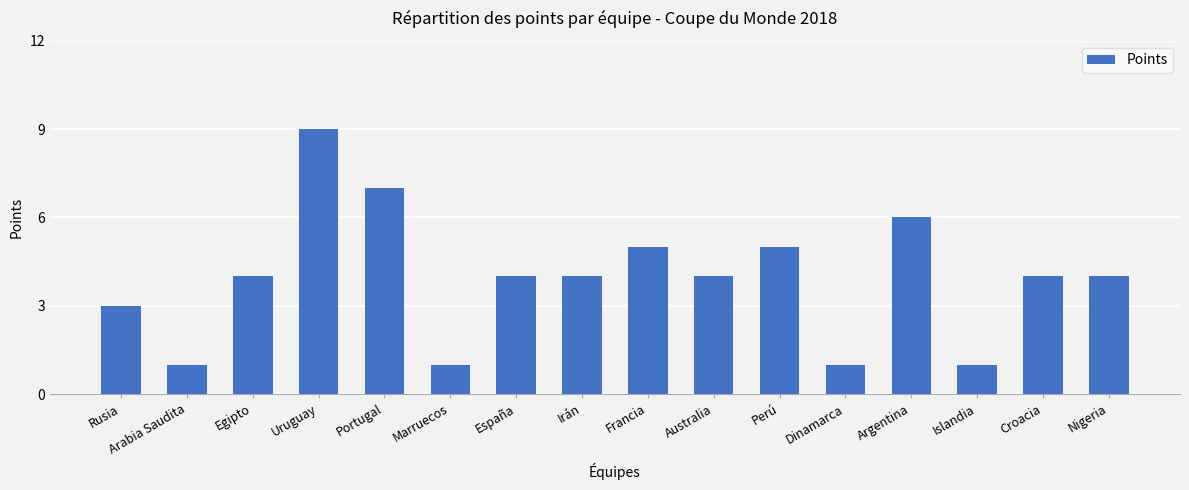

How many data points does each series have?

16